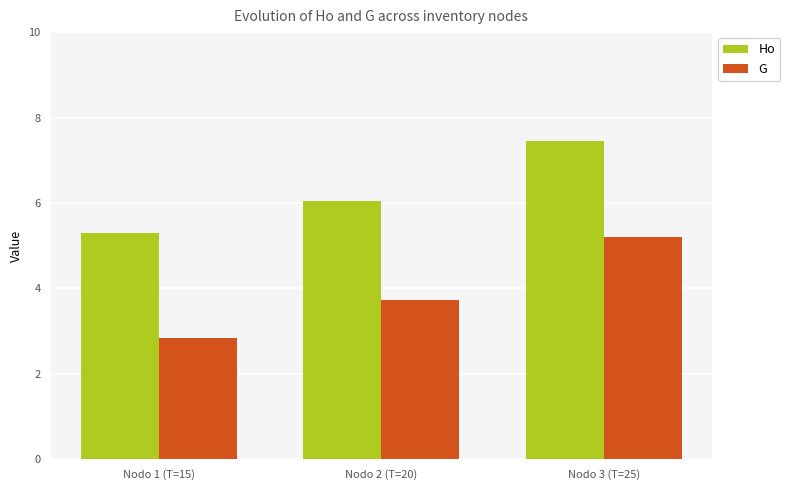

Is it true that Ho equals 9.0 at Nodo 1 (T=15)?

False